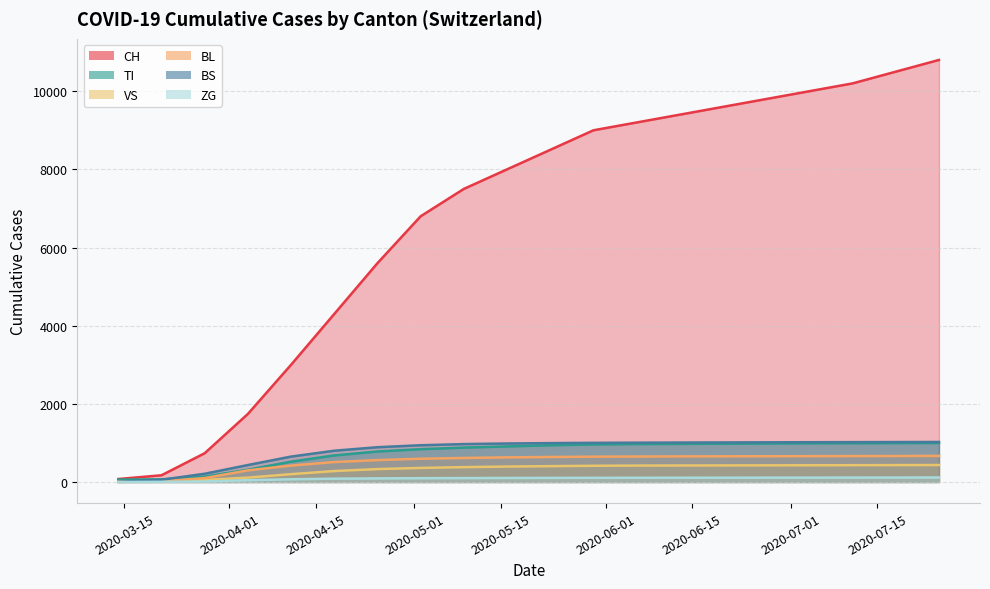

True or false: VS and BL cross at least once.

True